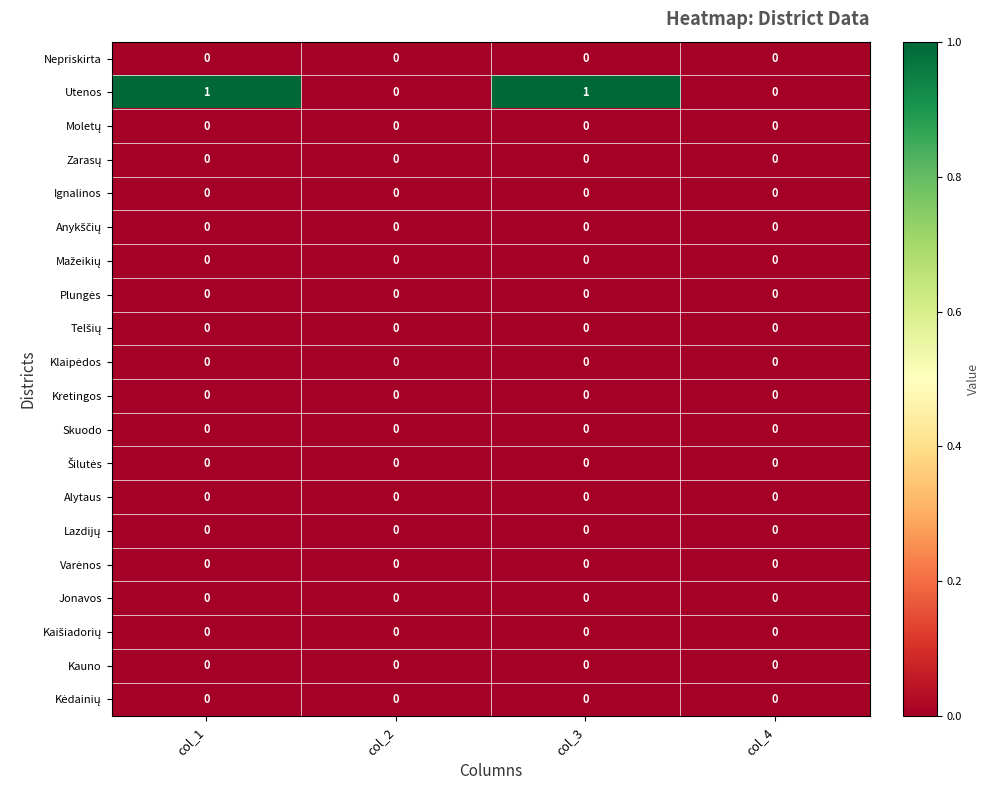

True or false: Jonavos has a value of 0 at col_2.

True